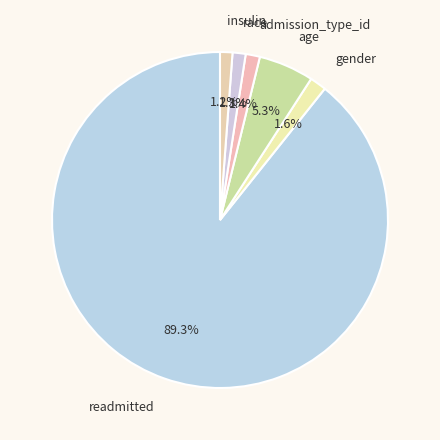

How many segments does this pie chart have?

6